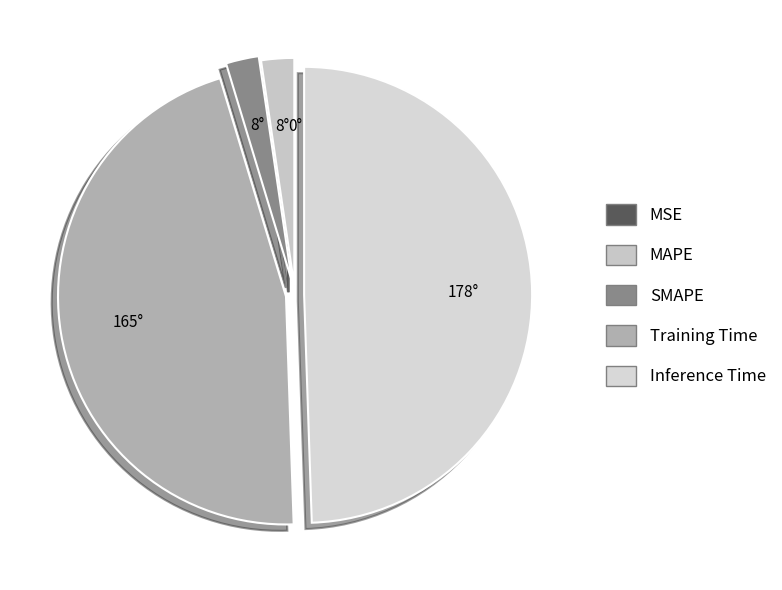

True or false: Training Time accounts for 36% of the total.

False